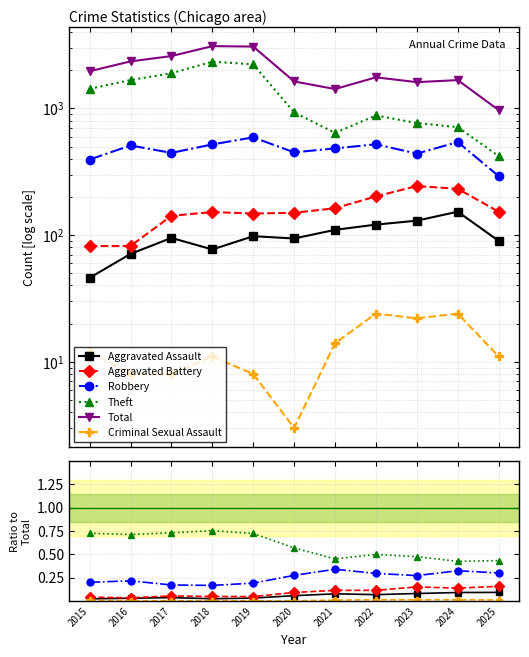

What value does the Total series have at 2017?

2592.0